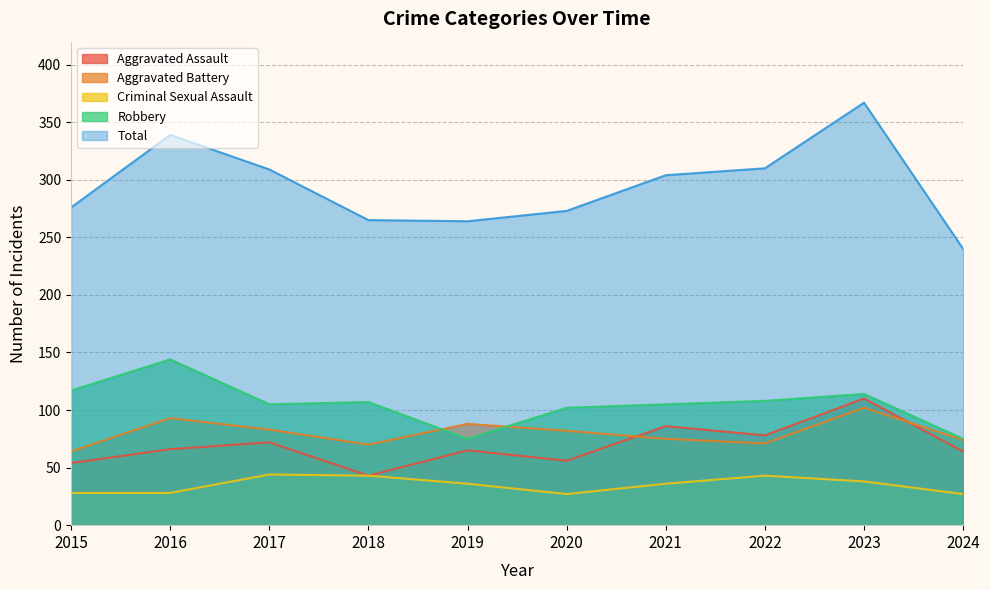

List the labels in order of Aggravated Assault value, largest first.

2023, 2021, 2022, 2017, 2016, 2019, 2024, 2020, 2015, 2018